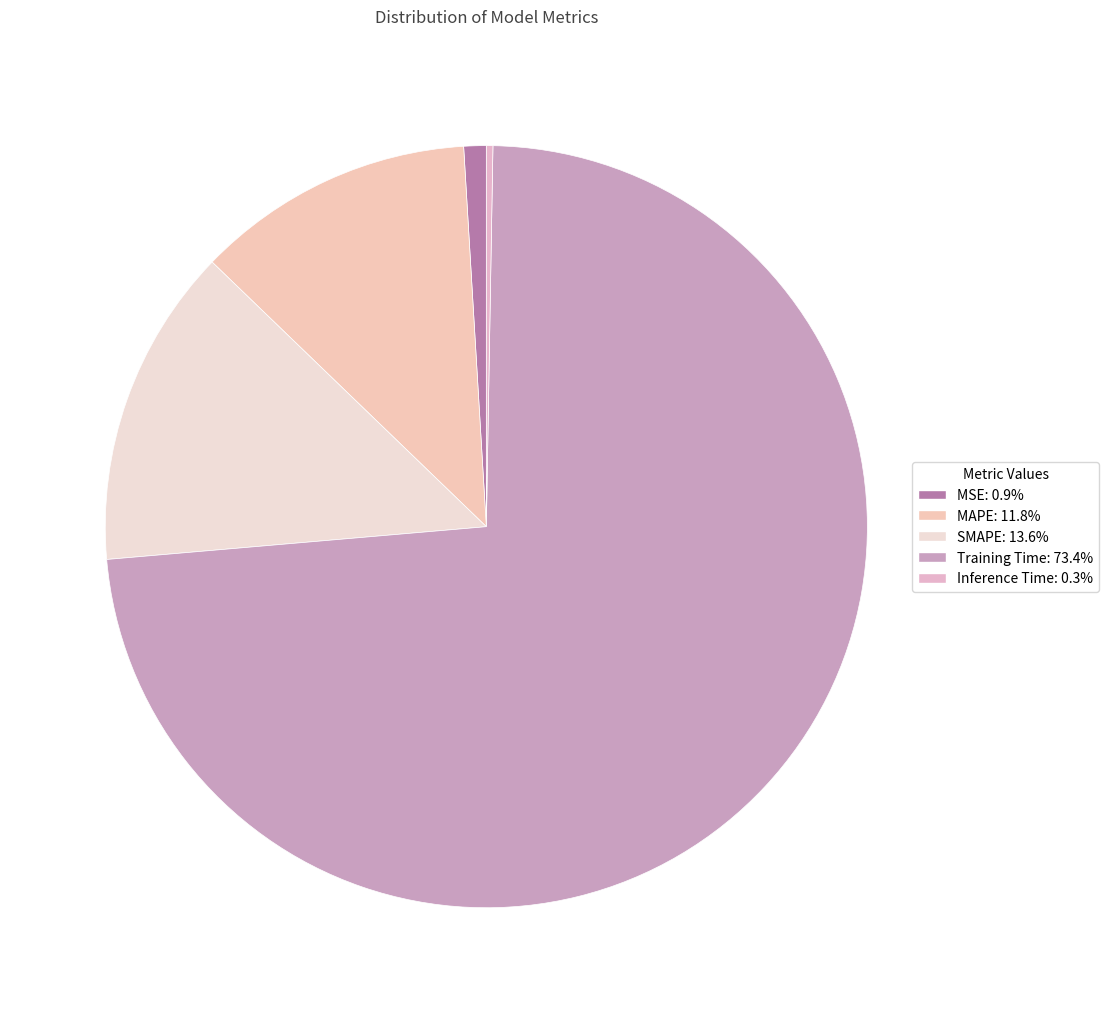

How many slices are in this pie chart?

5